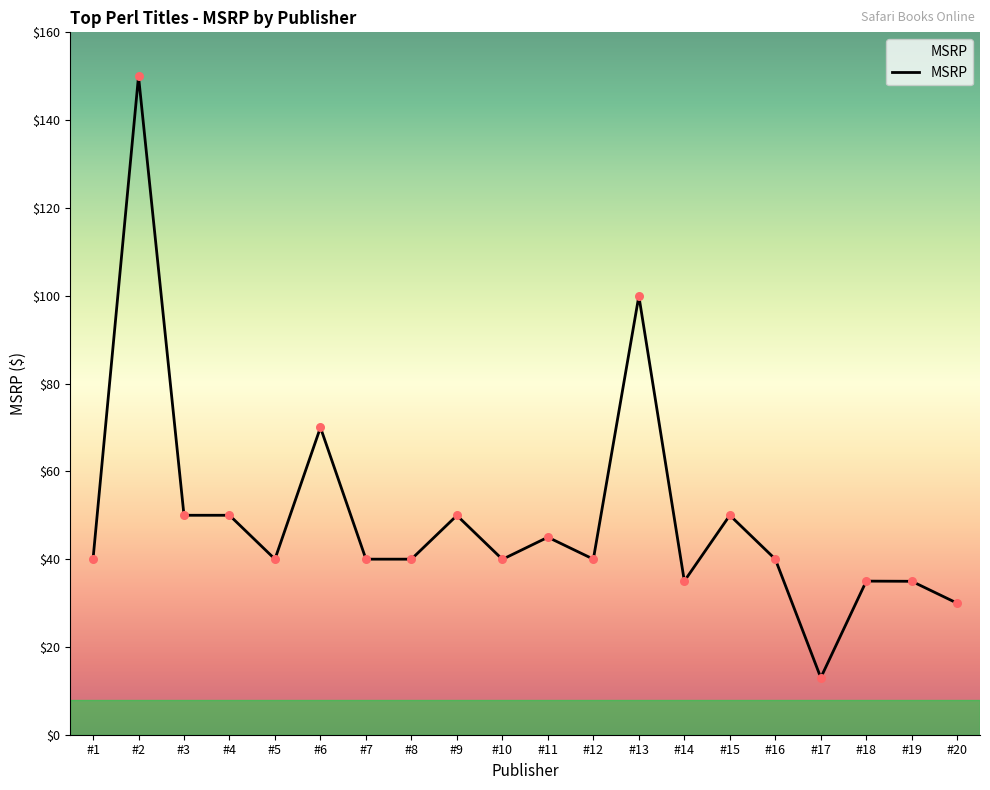

What is the change in value from #2 to #20?

-120.0